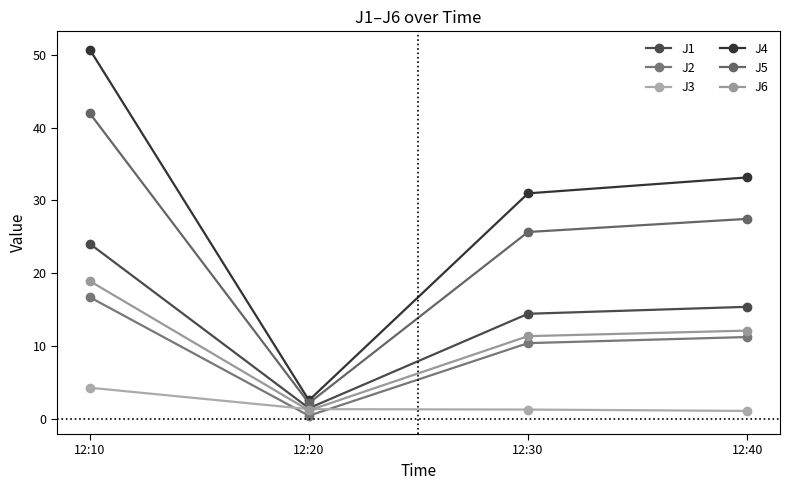

True or false: J3 and J5 intersect in this chart.

False